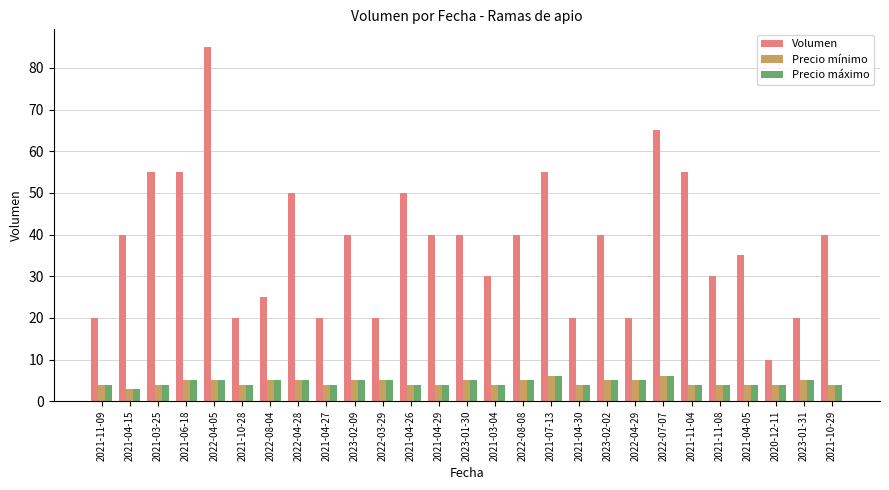

What is the sum of the Volumen values at 2022-03-29 and 2021-03-25?

75